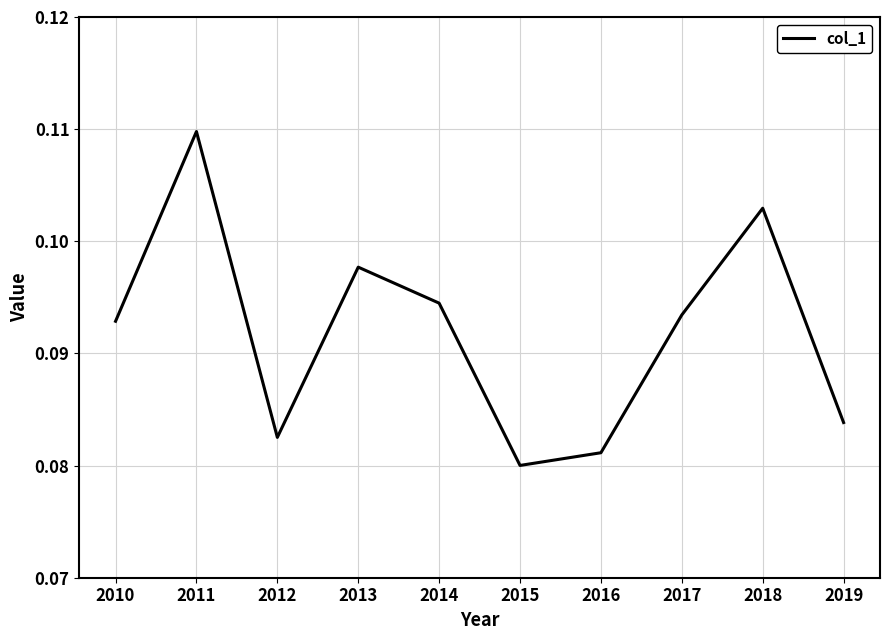

List the labels in order of value, smallest first.

2015, 2016, 2012, 2019, 2010, 2017, 2014, 2013, 2018, 2011